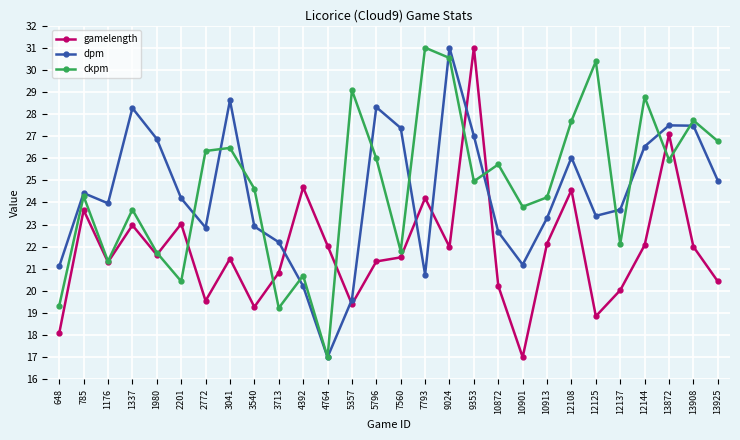

Is the value of dpm at 2201 greater than the value of ckpm at 12144?

No